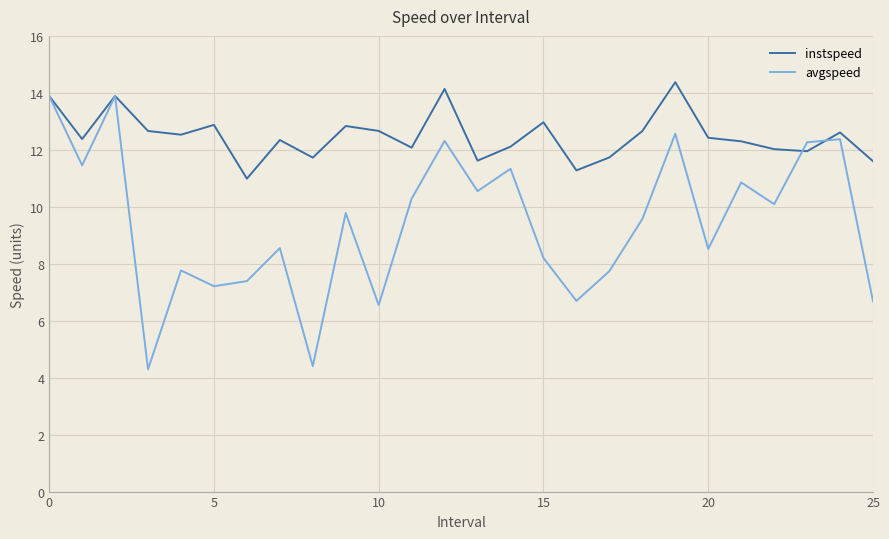

Which series has the largest total across all categories?

instspeed